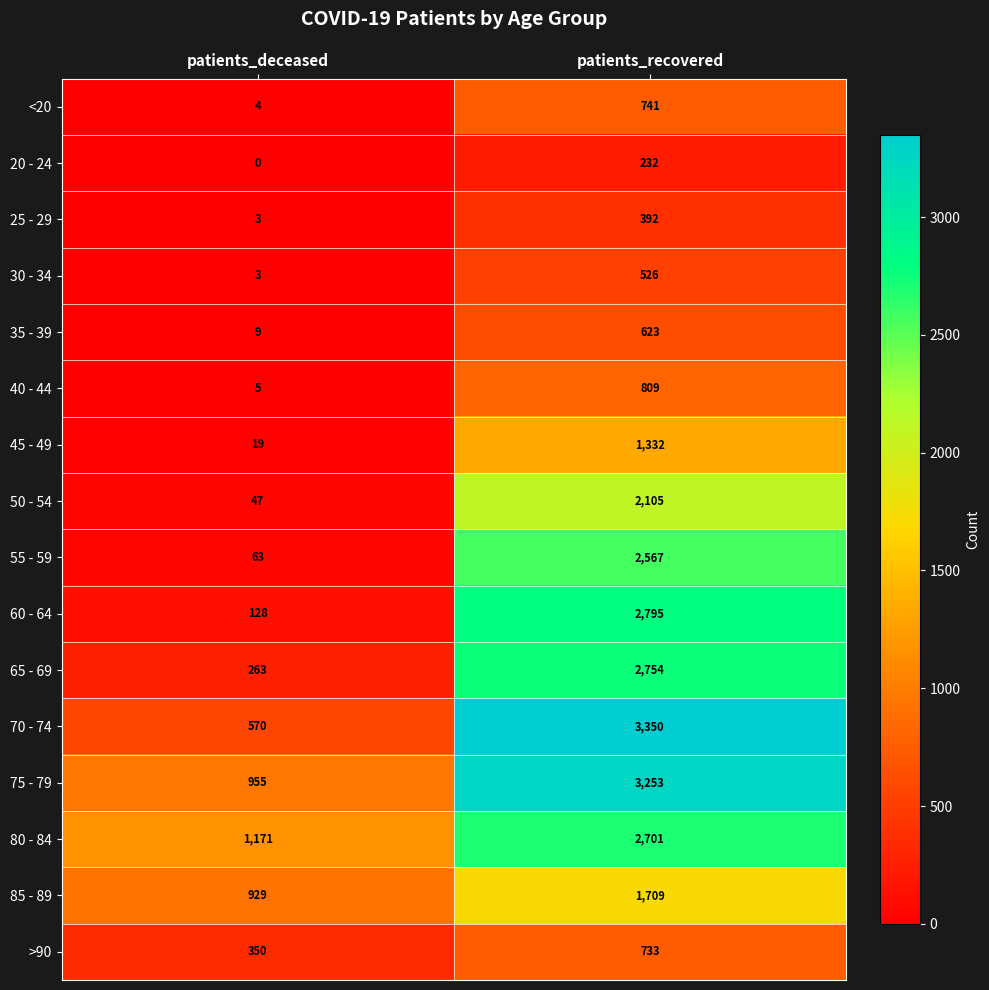

Which series changed the most between patients_deceased and patients_recovered?

70 - 74